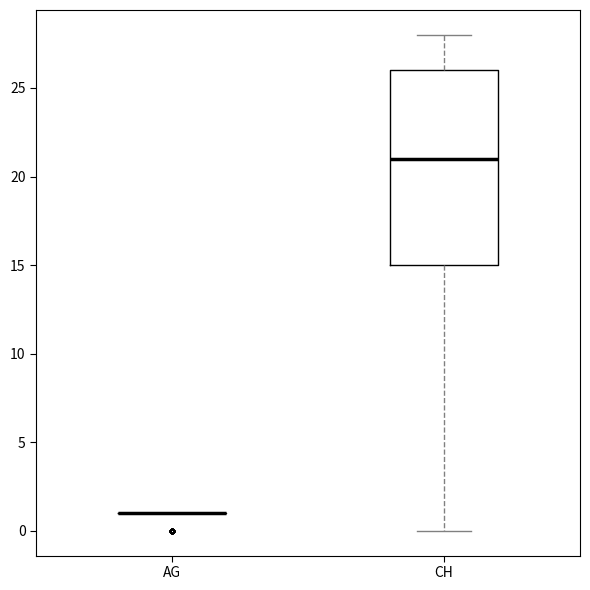

Which box is the tallest, from its lower edge to its upper edge?

CH